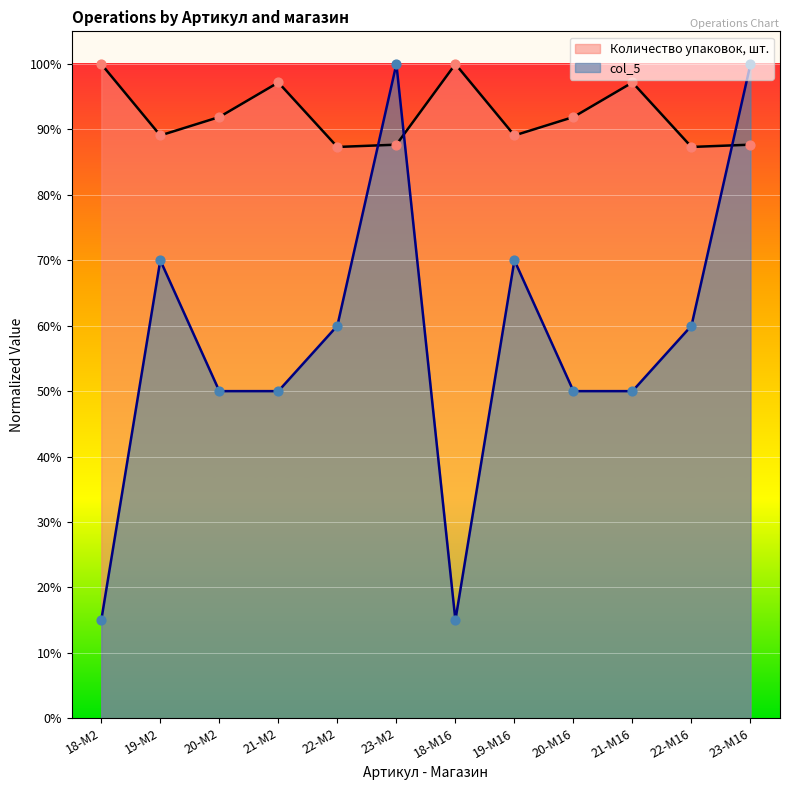

Which series has the largest total across all categories?

Количество упаковок, шт.